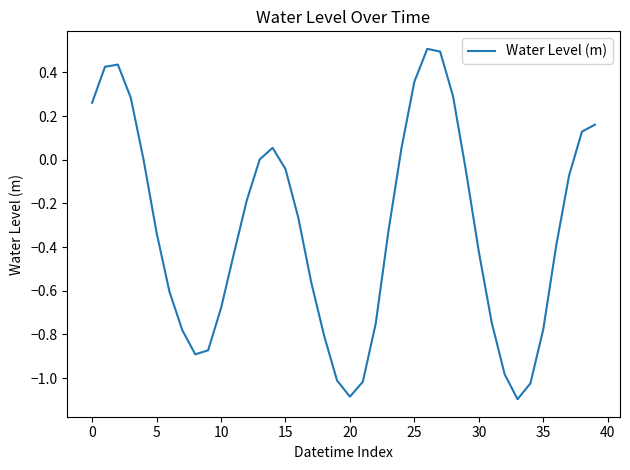

What is the minimum value shown in the chart?

-1.1